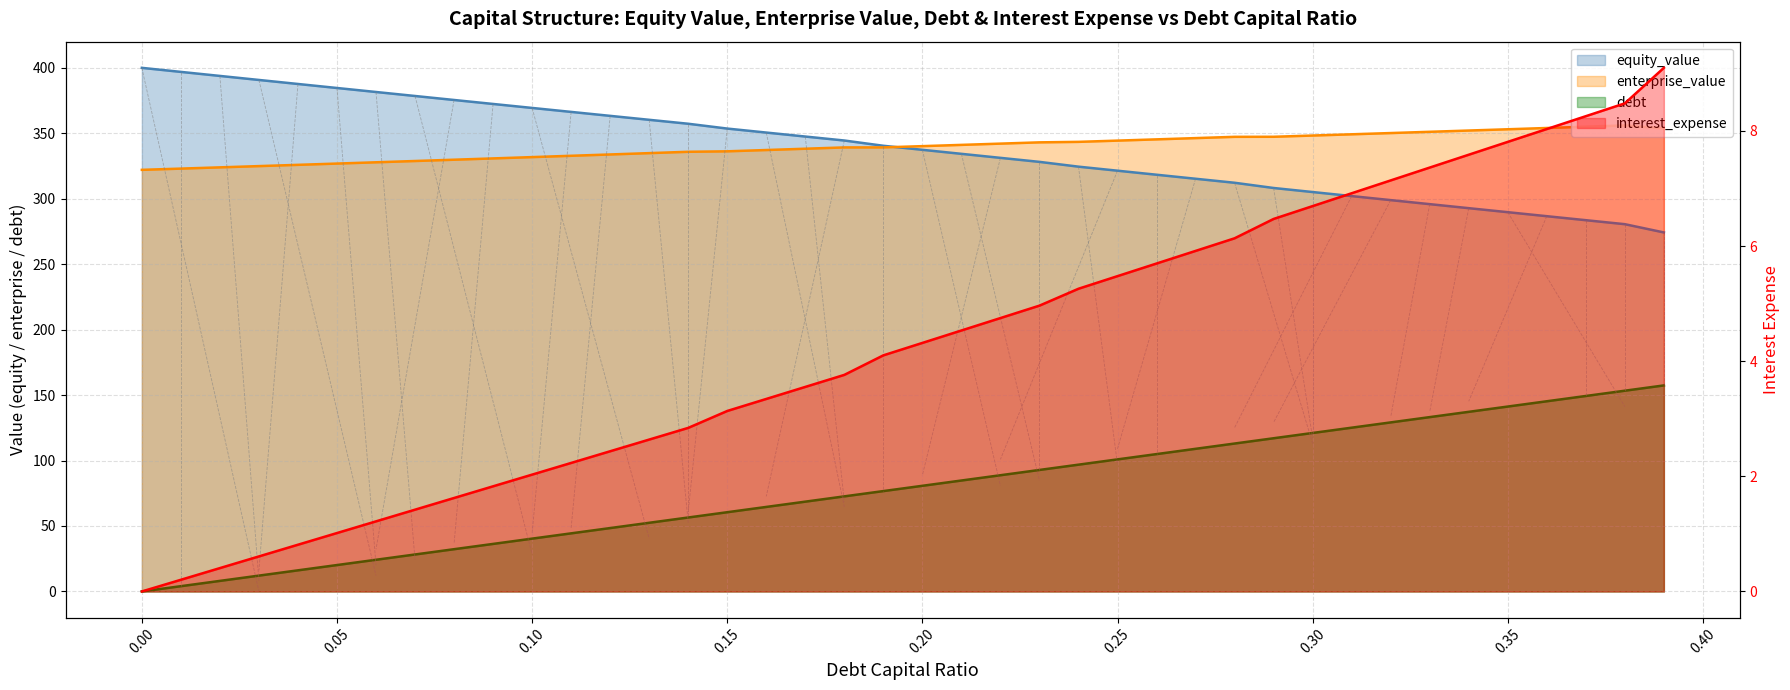

How many values in the enterprise_value series exceed 340?

20